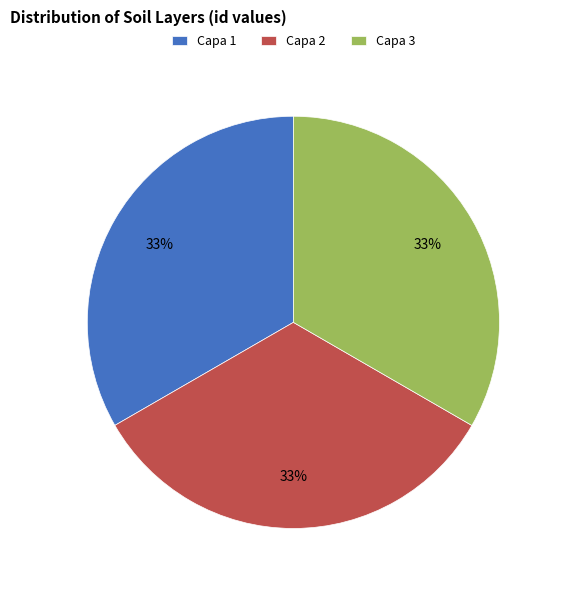

Approximately how many times larger is the value at Capa 2 compared to Capa 1?

1.0